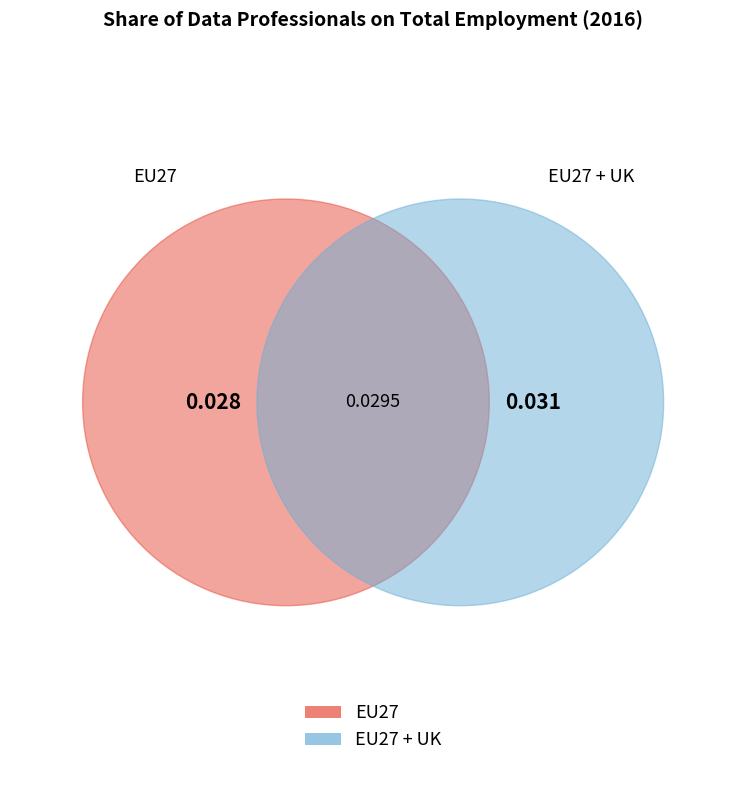

To the nearest percent, what is the difference between the largest and smallest slice percentages?

5%